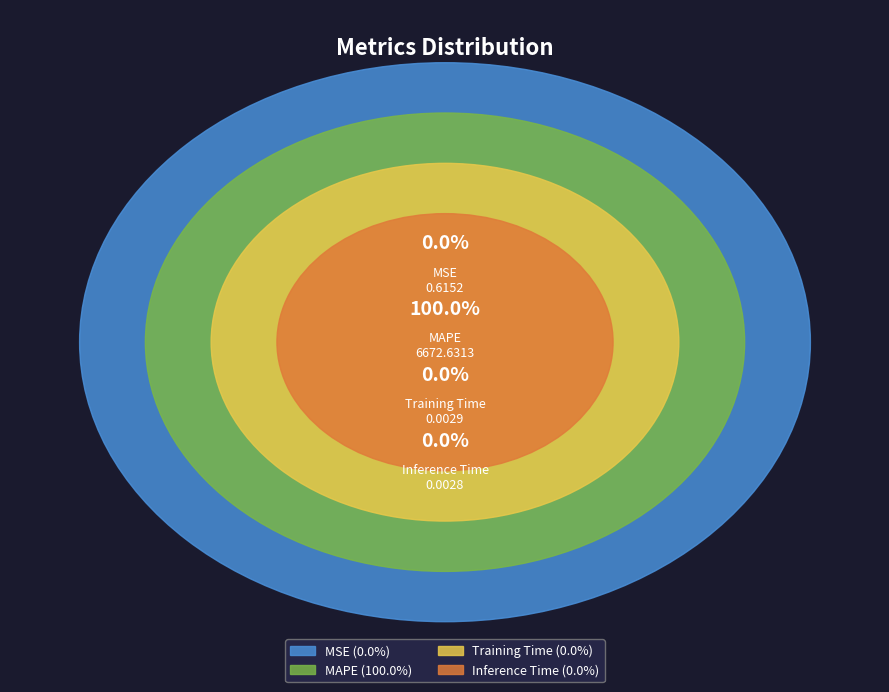

How many segments does this pie chart have?

4